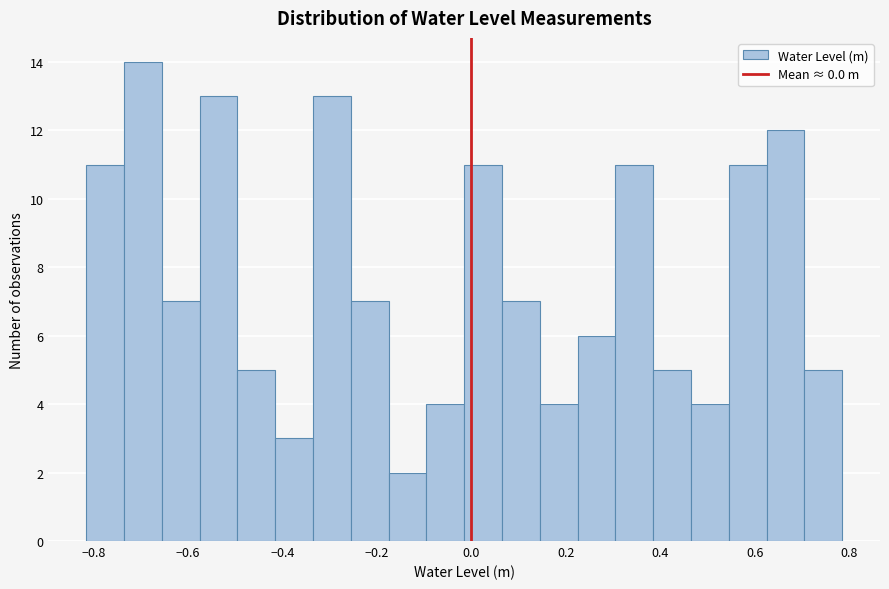

Reading left to right, list every bar in this chart as the range it spans on the x-axis followed by its height. Neither the bar edges nor the heights are printed on the chart, so give them approximately, as read against the axes.

-0.82 to -0.74: 11
-0.74 to -0.66: 14
-0.66 to -0.58: 7
-0.58 to -0.50: 13
-0.50 to -0.42: 5
-0.42 to -0.34: 3
-0.34 to -0.26: 13
-0.26 to -0.18: 7
-0.18 to -0.10: 2
-0.10 to -0.02: 4
-0.02 to 0.06: 11
0.06 to 0.14: 7
0.14 to 0.22: 4
0.22 to 0.30: 6
0.30 to 0.38: 11
0.38 to 0.46: 5
0.46 to 0.54: 4
0.54 to 0.62: 11
0.62 to 0.70: 12
0.70 to 0.78: 5